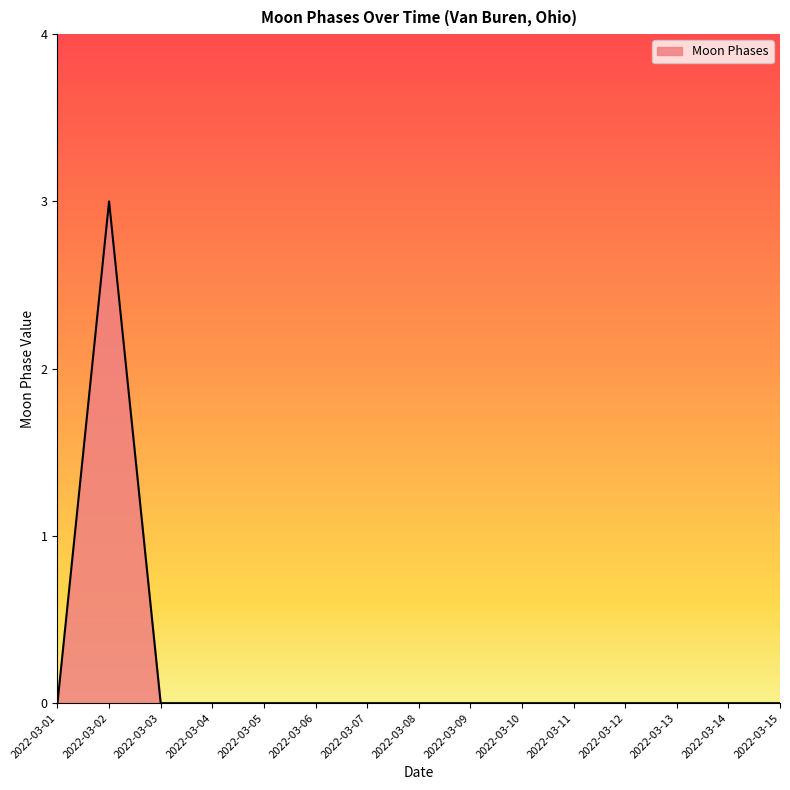

True or false: there are more than 0 points higher than both neighbors.

True